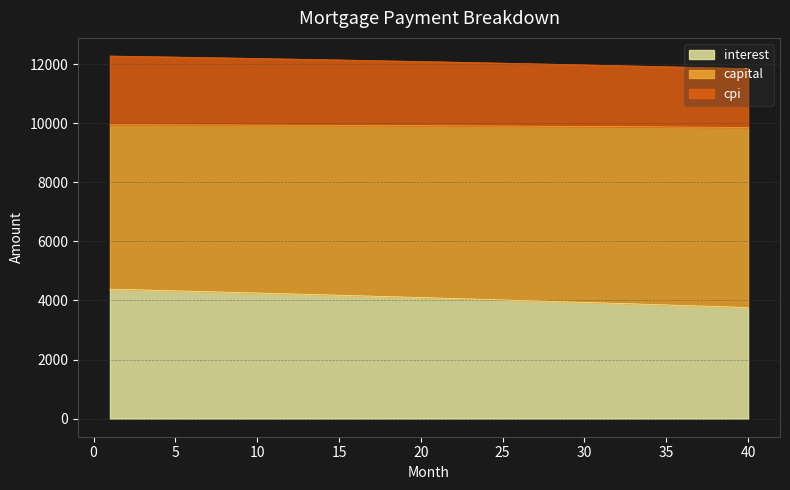

What is the minimum value for interest?

3761.9